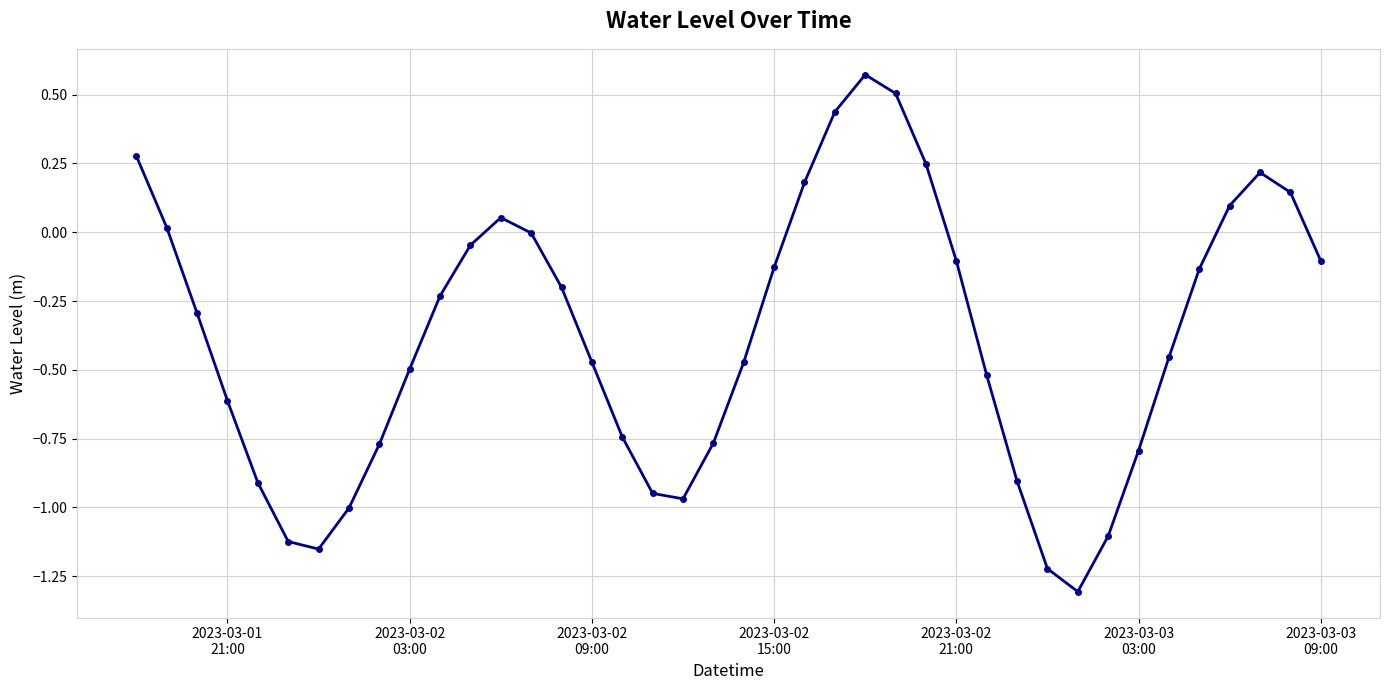

What is the smallest value displayed?

-1.3